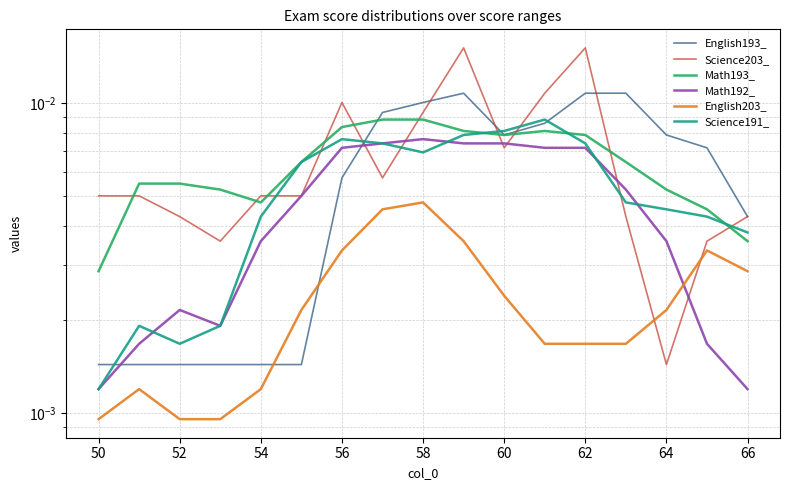

How many intersections are there between Science203_ and Math193_?

10